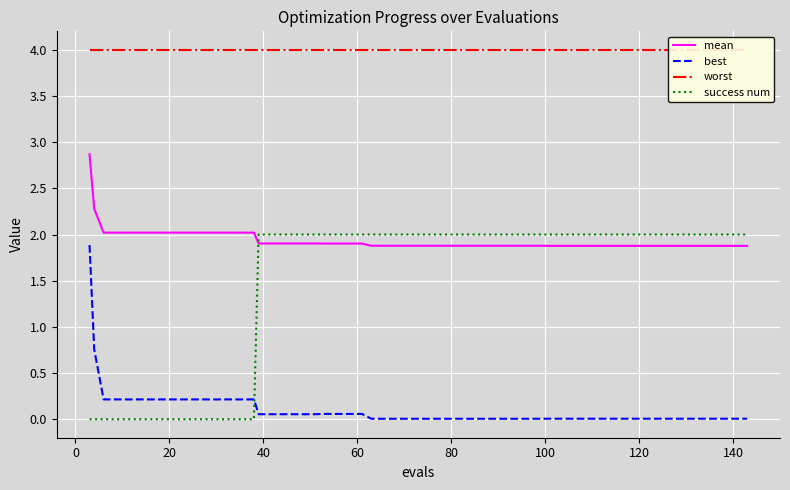

True or false: mean and worst cross at least once.

False